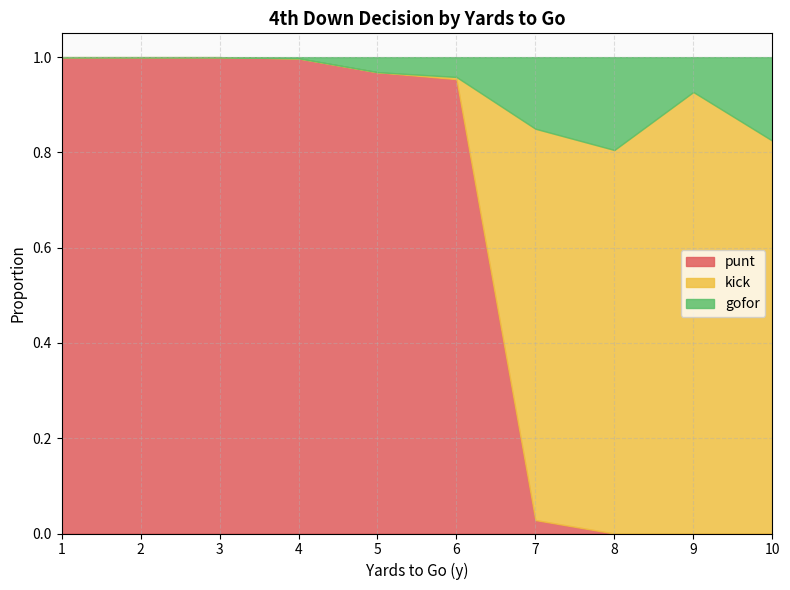

Rank the series at 3 from highest to lowest value.

punt, kick, gofor